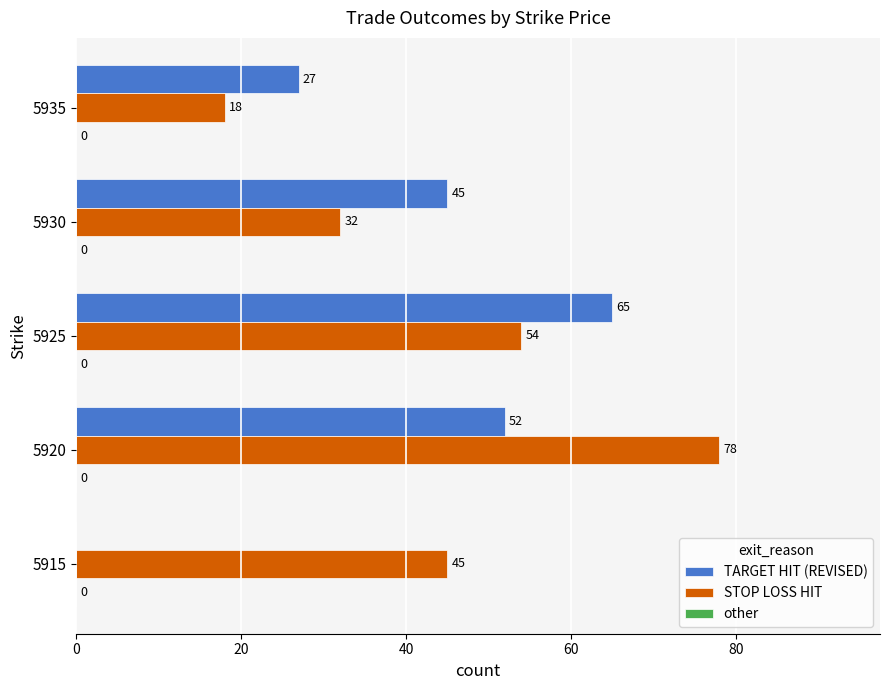

What is the approximate value of TARGET HIT (REVISED) at 5925, to the nearest 5?

65